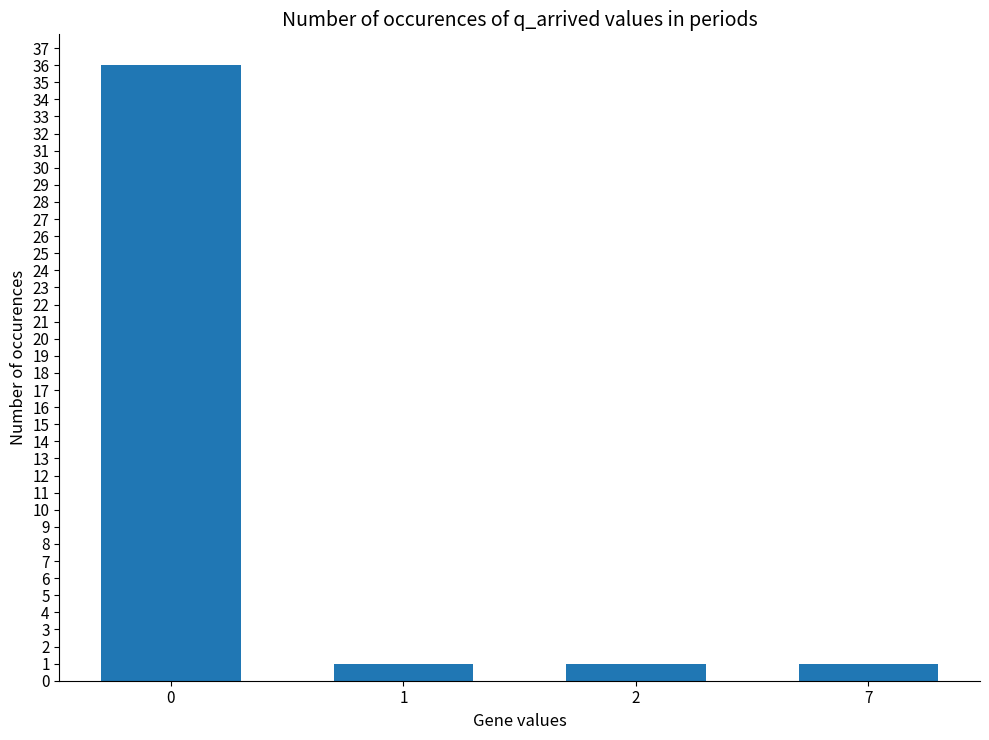

What is the change in value from 0 to 2?

-35